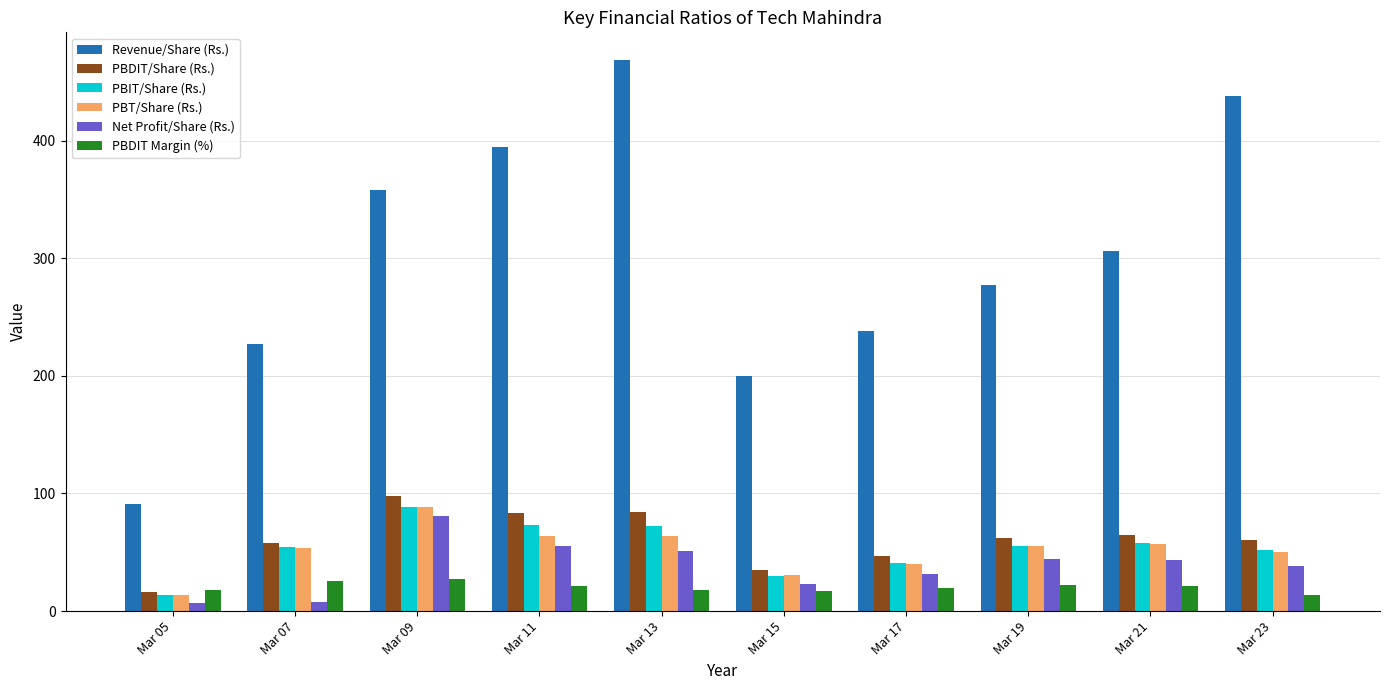

What is the difference between the PBIT/Share (Rs.) values at Mar 09 and Mar 15?

58.9